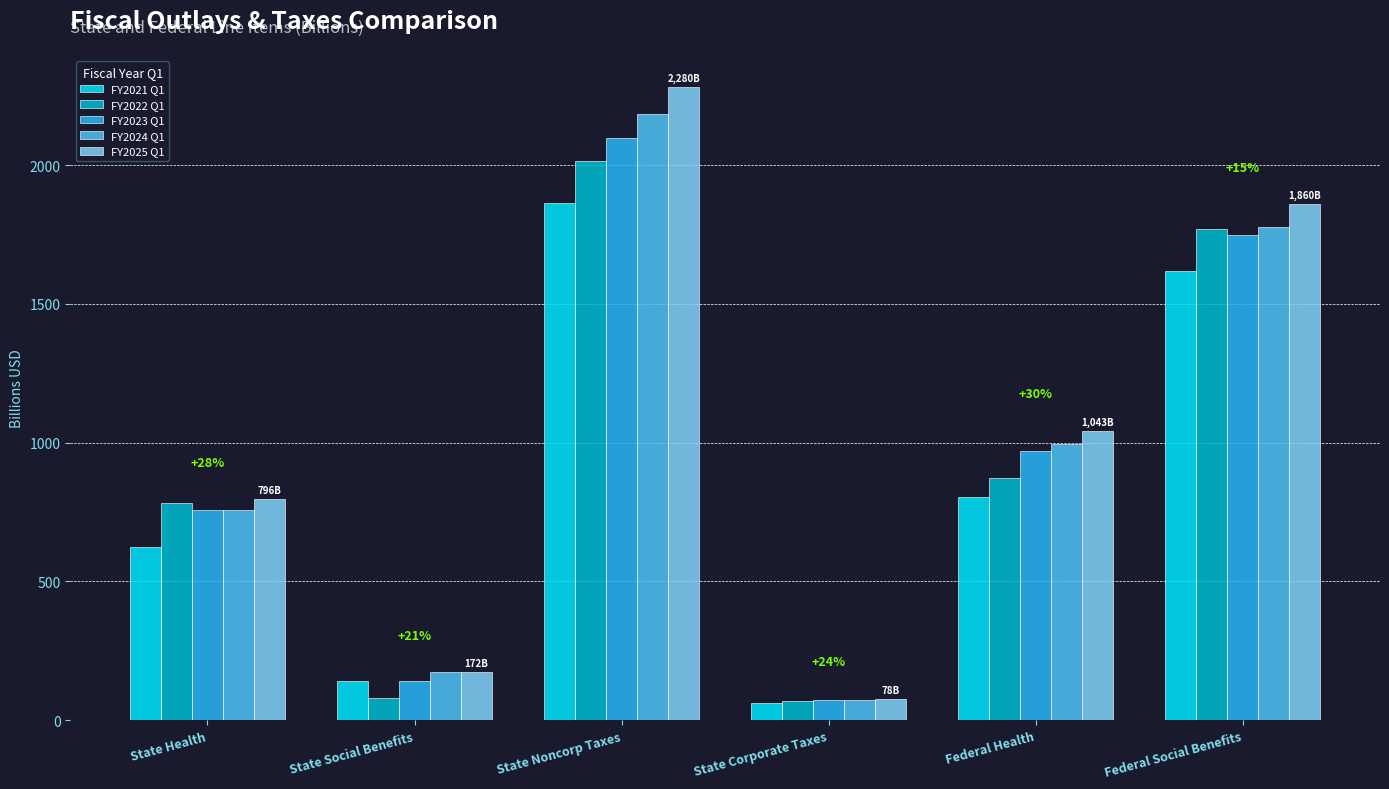

Read the FY2021 Q1 value at State Noncorp Taxes.

1862.4